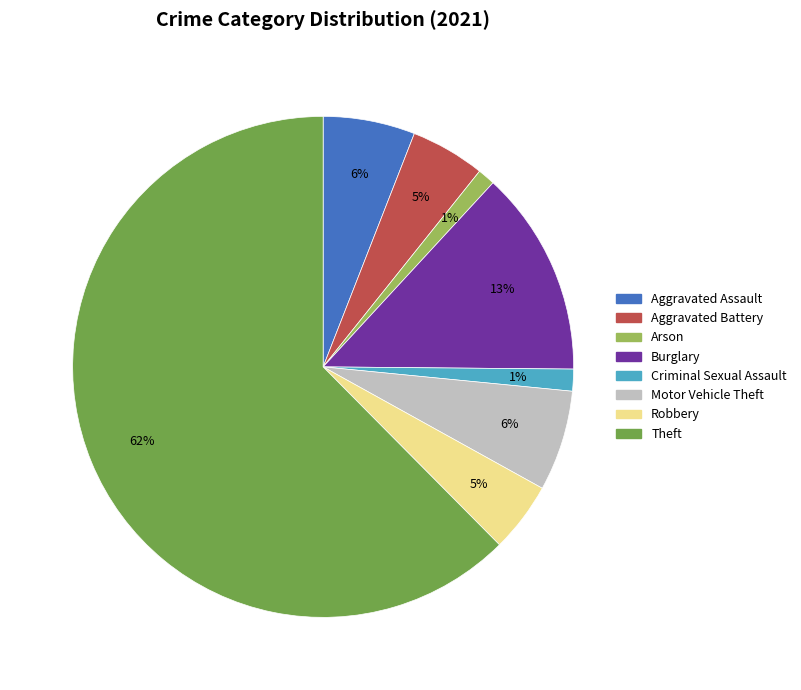

How many slices are in this pie chart?

8